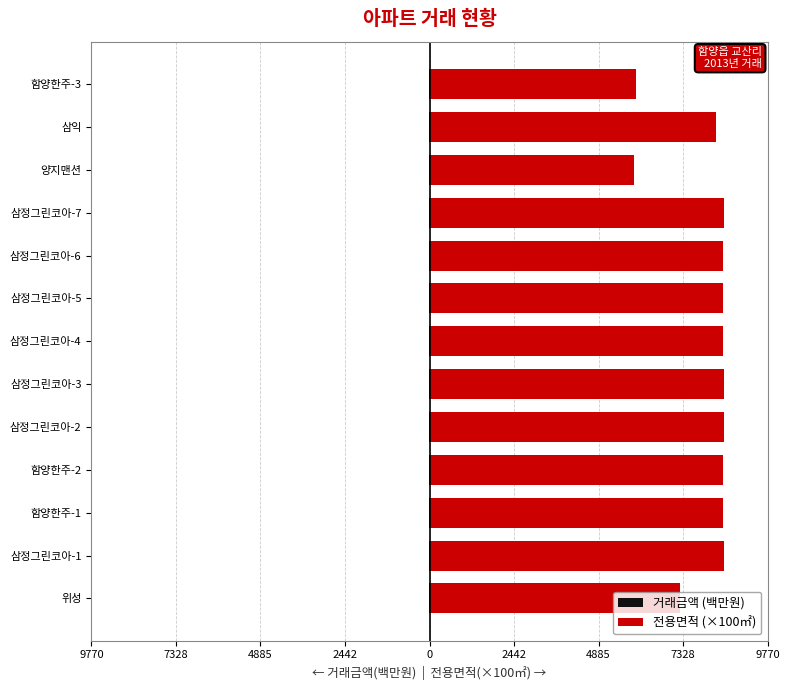

Reading right to left, extract all data points from this chart.

거래금액 (백만원): -11.5	-8.7	-7.7	-17.3	-17.5	-14.5	-17.5	-14.6	-19.5	-14.5	-13.9	-17.3	-9.2
전용면적 (×100㎡): 5978.0	8283.0	5910.0	8496.3	8488.8	8486.1	8488.8	8496.3	8496.3	8489.0	8489.0	8496.3	7230.0